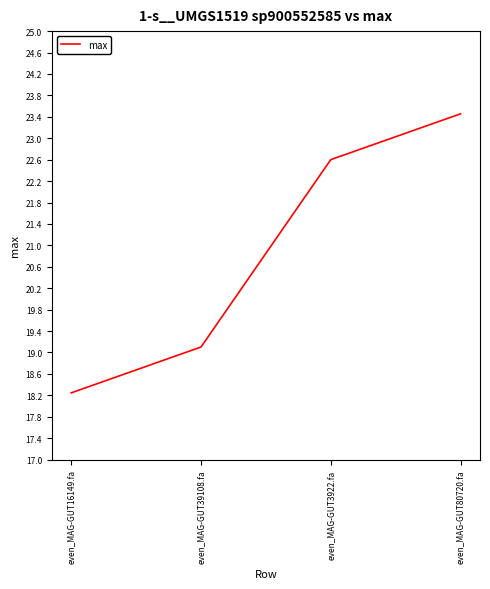

What is the difference between the values at even_MAG-GUT3922.fa and even_MAG-GUT16149.fa?

4.4